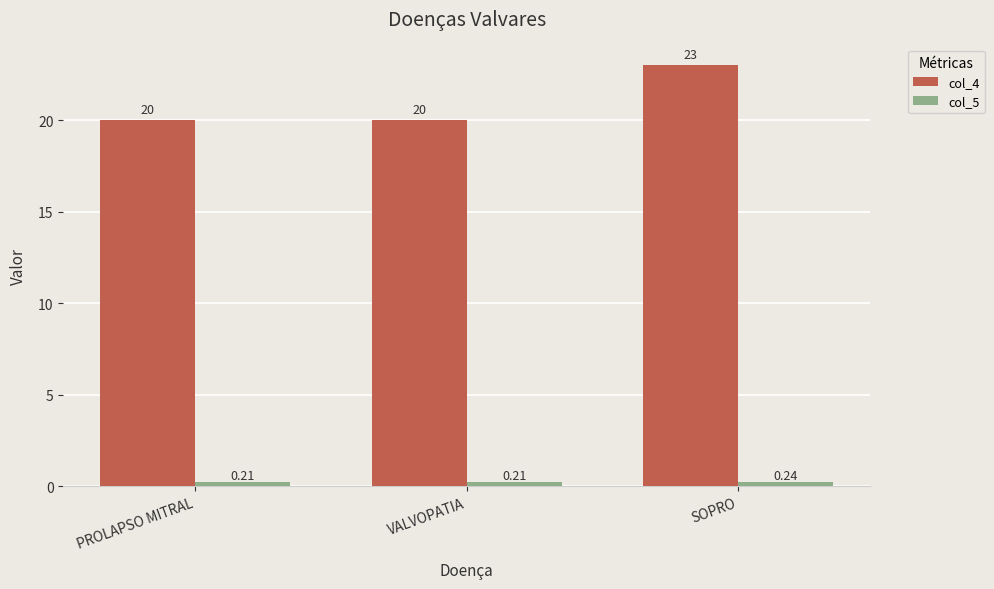

What is the sum of the col_4 values at SOPRO and VALVOPATIA?

43.0